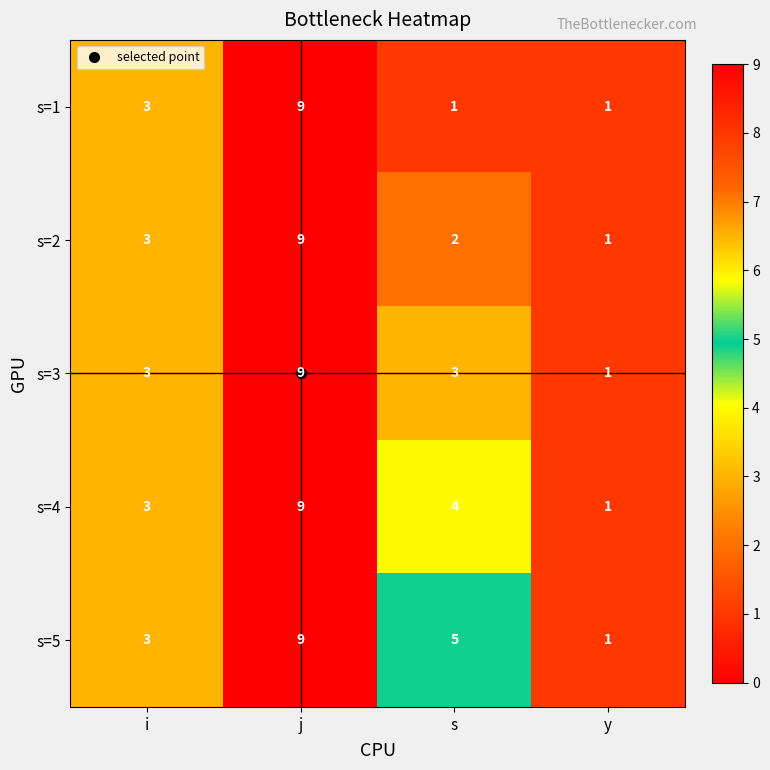

At which label does s=4 first exceed 4?

j